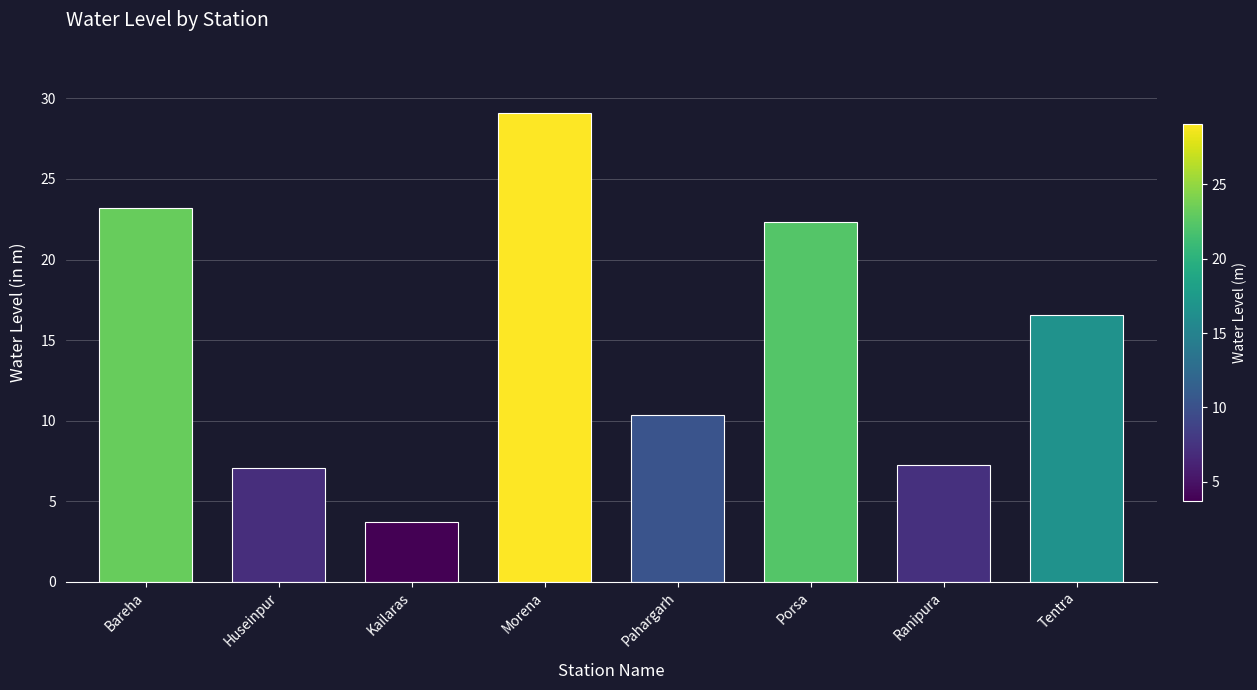

What is the difference between the values at Pahargarh and Bareha?

12.9